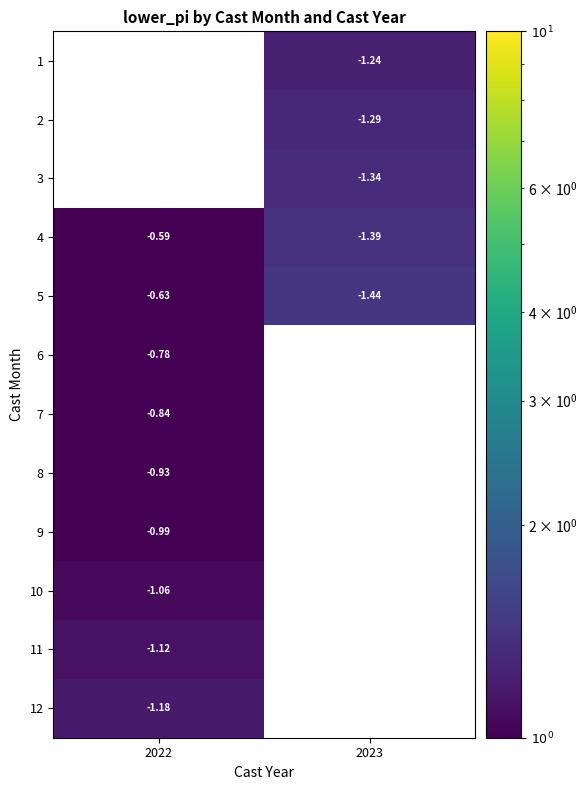

List the labels in order of 1 value, largest first.

2022, 2023